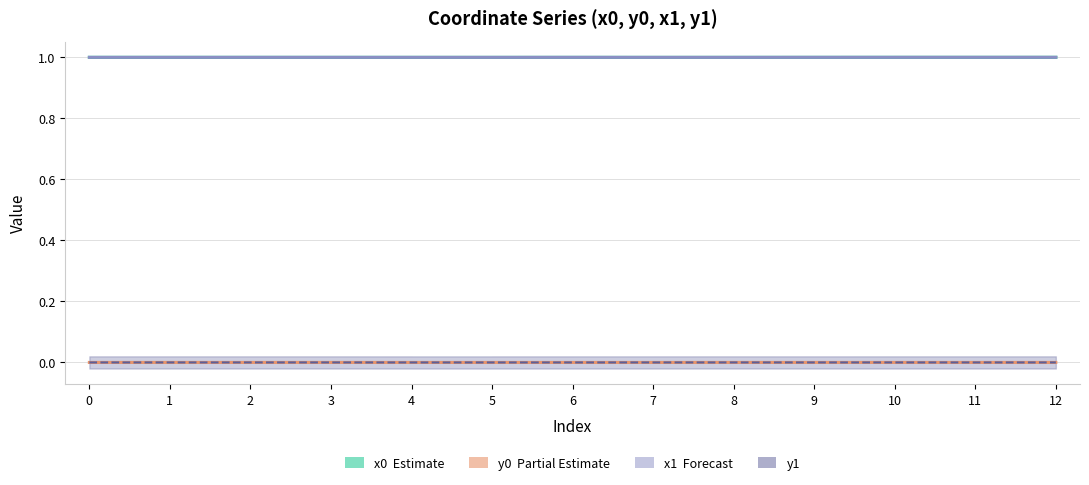

How many lines are shown in the chart?

4